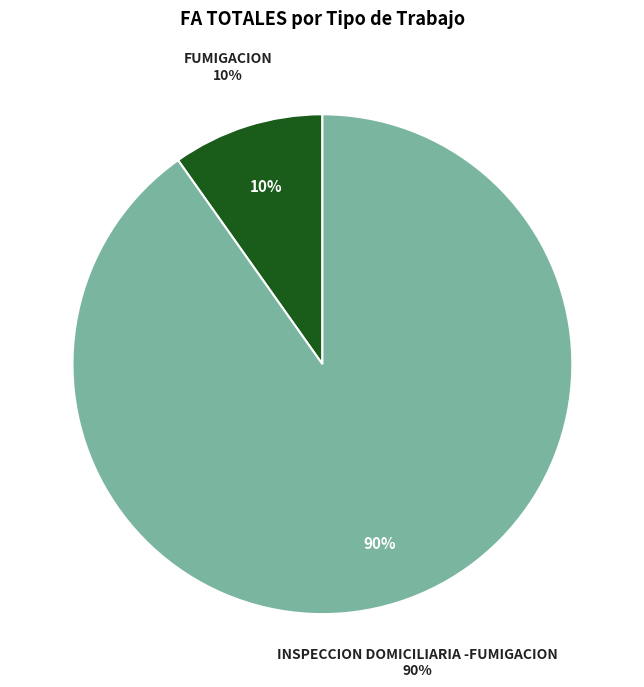

What percentage do INSPECCION DOMICILIARIA and INSPECCION DOMICILIARIA -FUMIGACION together represent?

90.2%